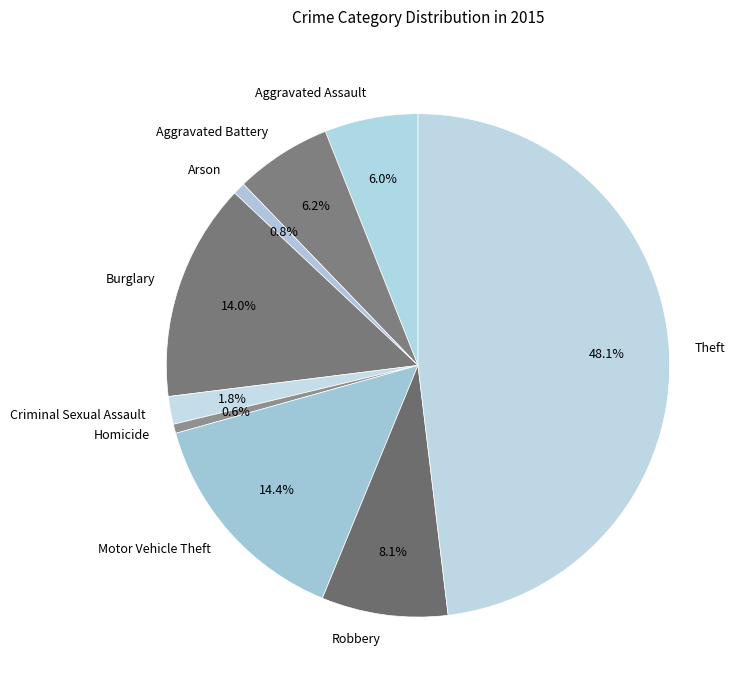

Which slice is the largest?

Theft